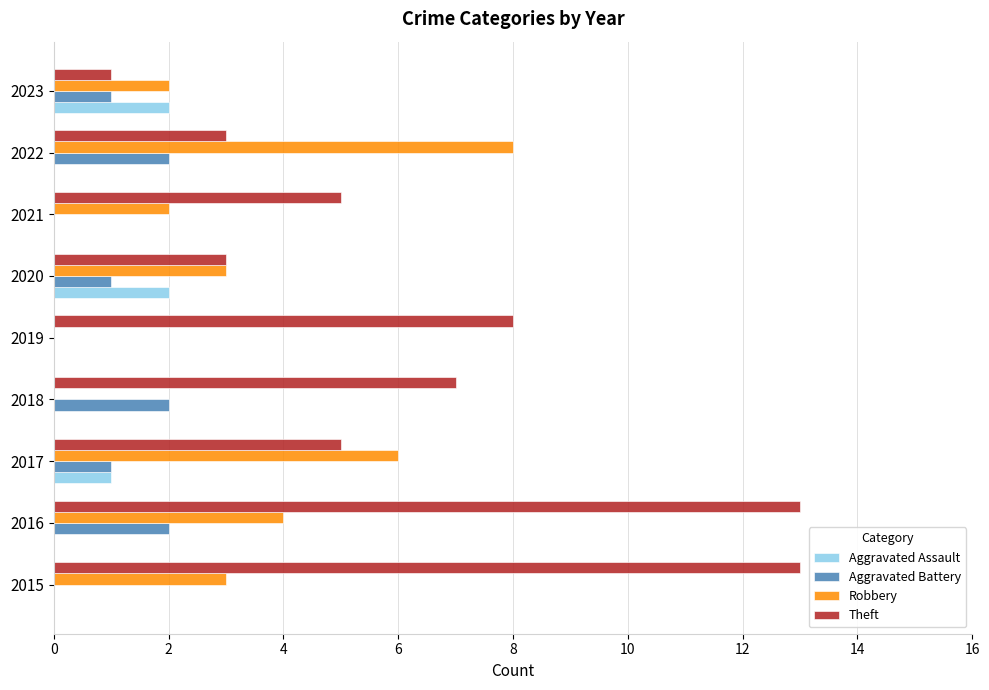

Count the number of categories in the chart.

9